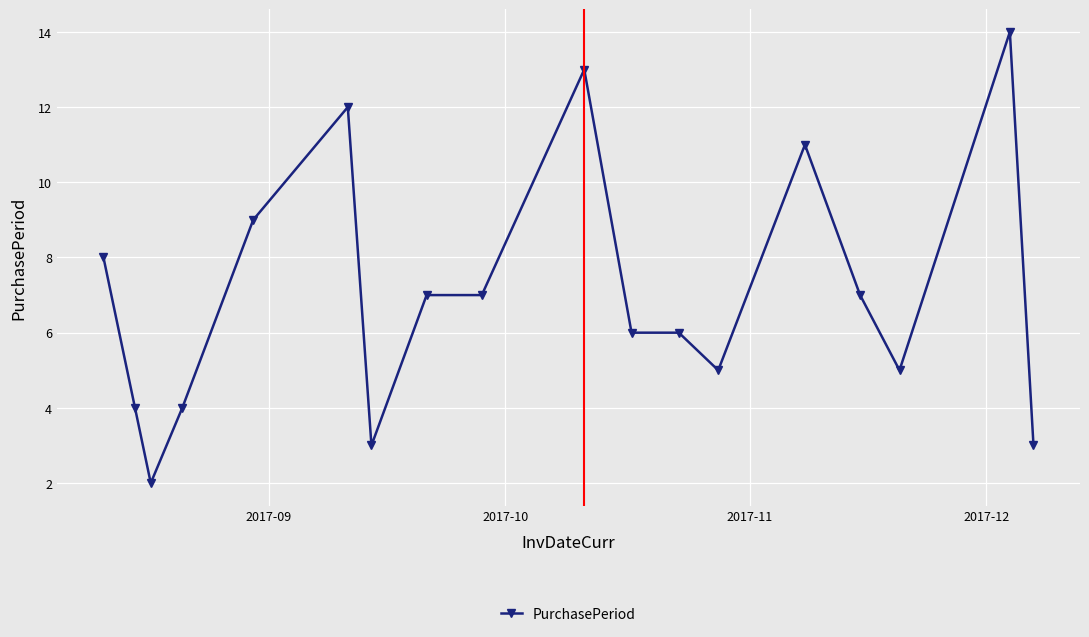

What is the sum of all values?

126